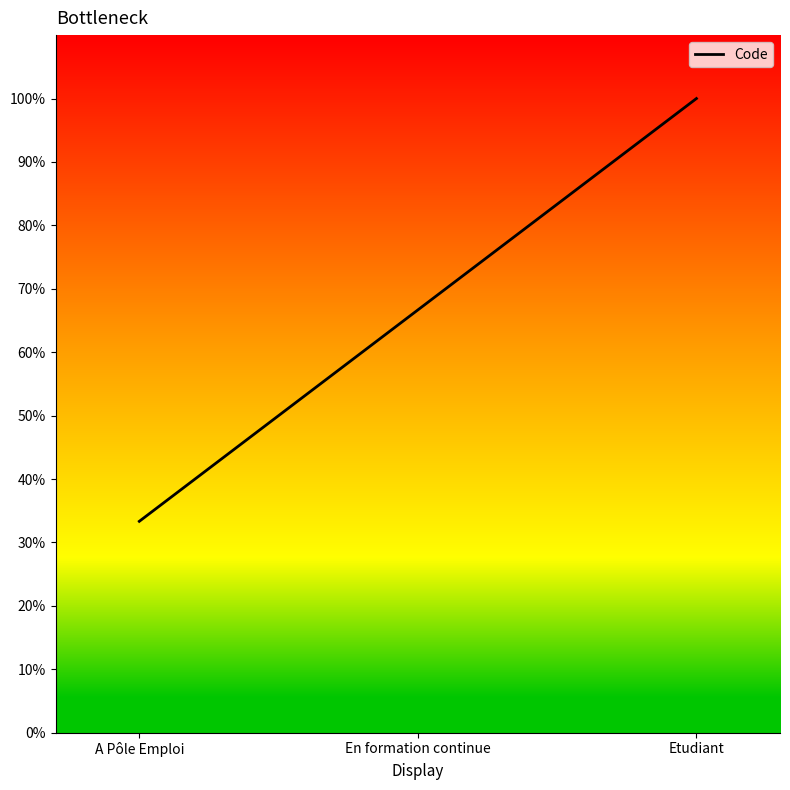

Is it true that the value at A Pôle Emploi is 13.0?

False